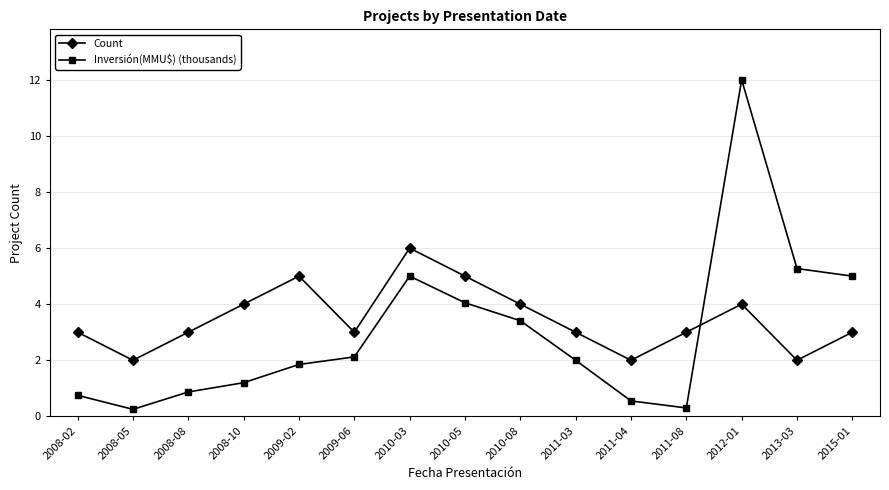

What is the sum of all Count values?

52.0